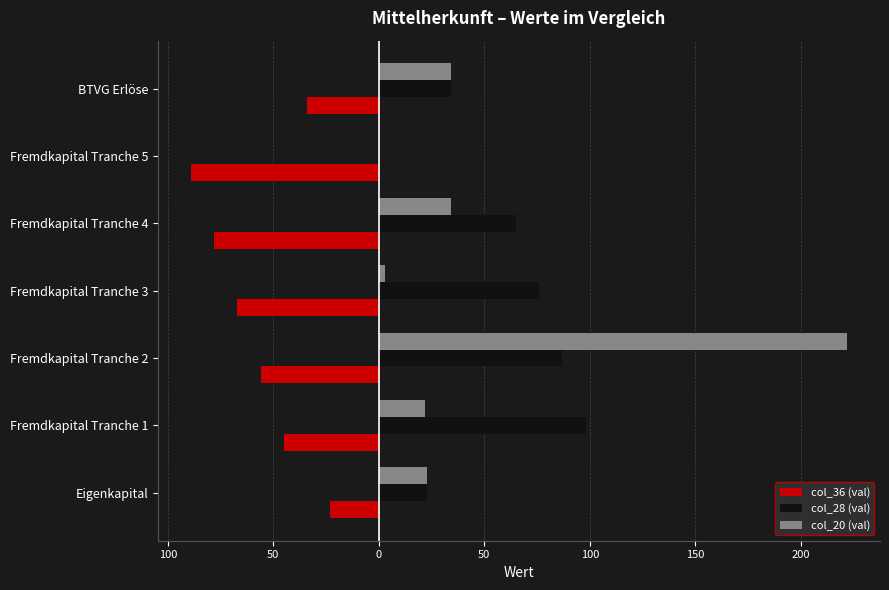

Reading right to left, transcribe all the data shown in this chart.

col_36 (val): -34	-89	-78	-67	-56	-45	-23
col_28 (val): 34	0	65	76	87	98	23
col_20 (val): 34	0	34	3	222	22	23